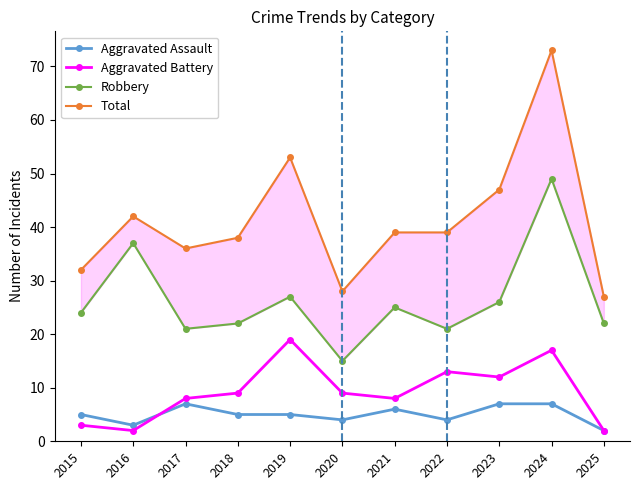

Reading left to right, transcribe all the data shown in this chart.

Aggravated Assault: 5	3	7	5	5	4	6	4	7	7	2
Aggravated Battery: 3	2	8	9	19	9	8	13	12	17	2
Robbery: 24	37	21	22	27	15	25	21	26	49	22
Total: 32	42	36	38	53	28	39	39	47	73	27